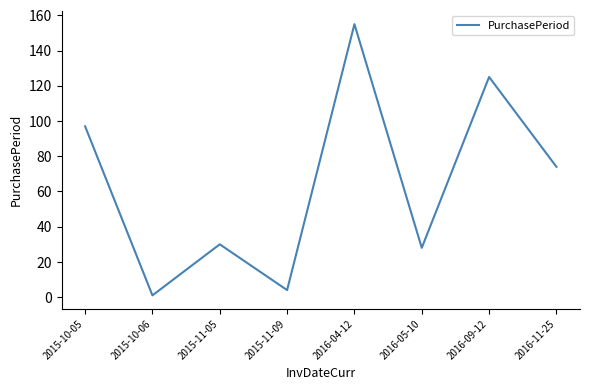

How many categories are shown in the chart?

8